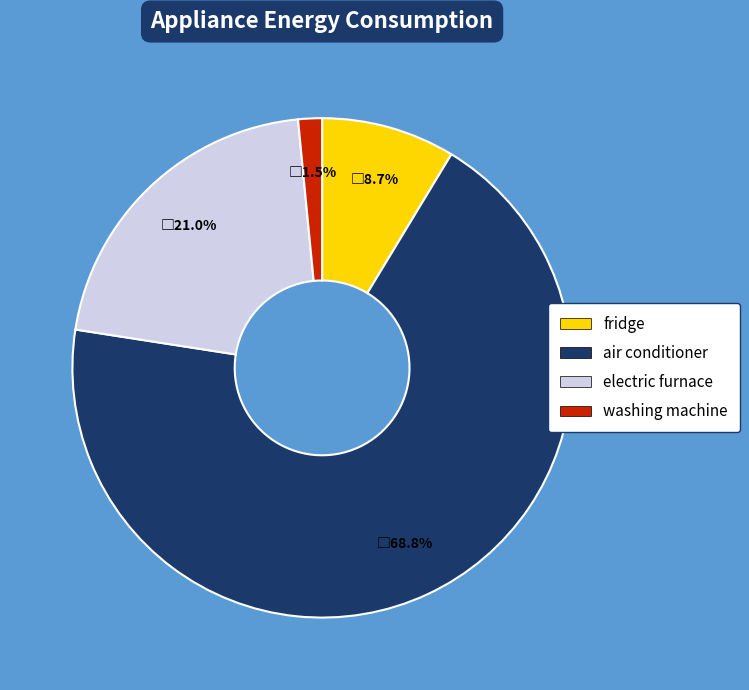

How many slices are in this pie chart?

4